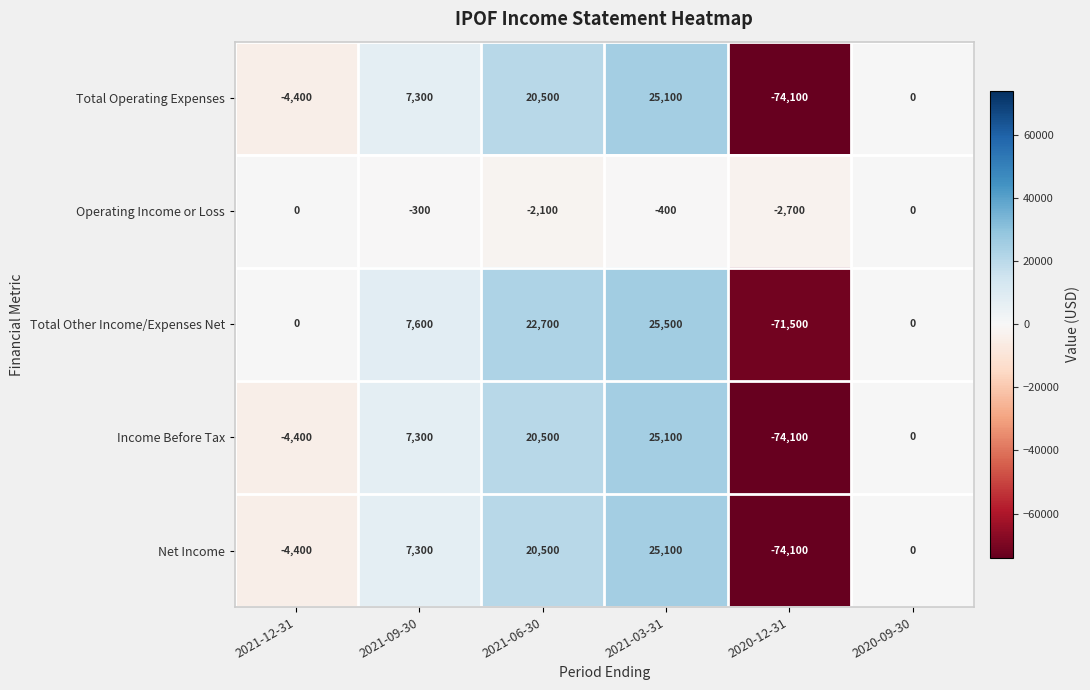

At which label does Total Other Income/Expenses Net reach its minimum?

2020-12-31